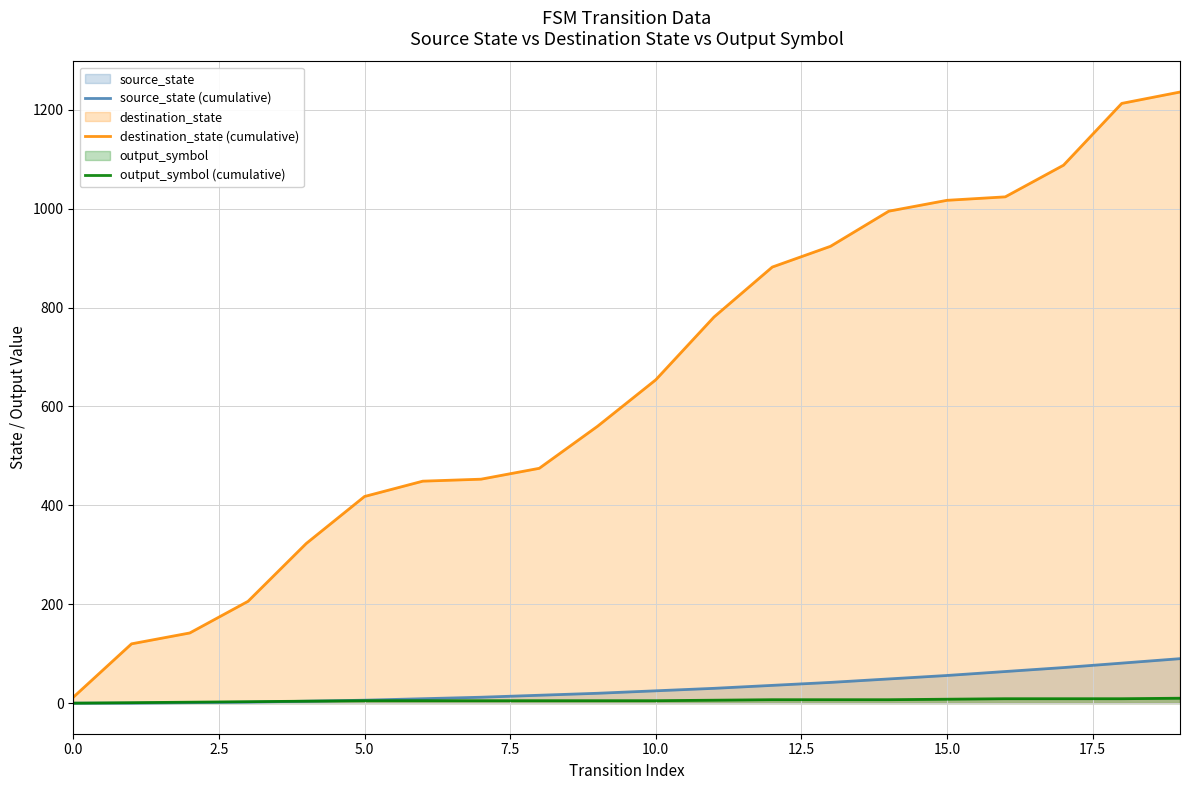

Which series has the largest total across all categories?

destination_state (cumulative)